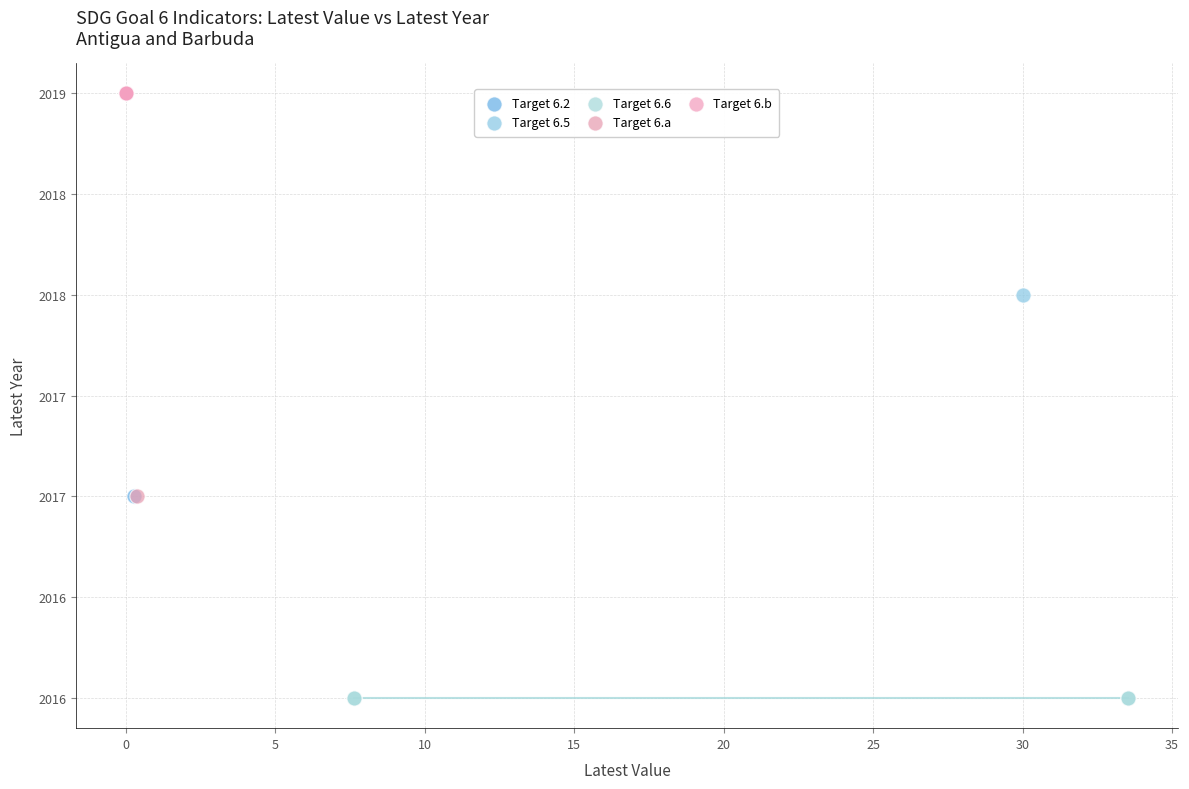

What are all the series names shown in the legend?

Target 6.2, Target 6.5, Target 6.6, Target 6.a, Target 6.b